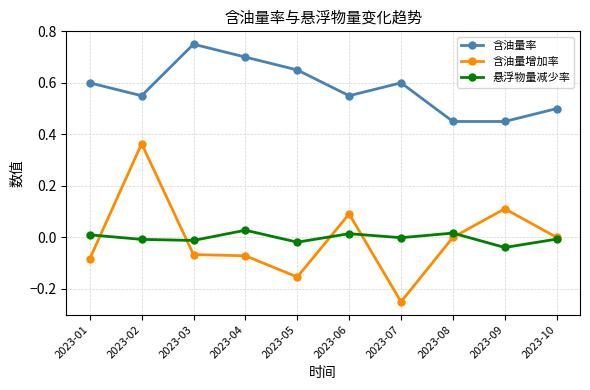

The value of 悬浮物量减少率 at 2023-02 is -0.0. True or false?

True